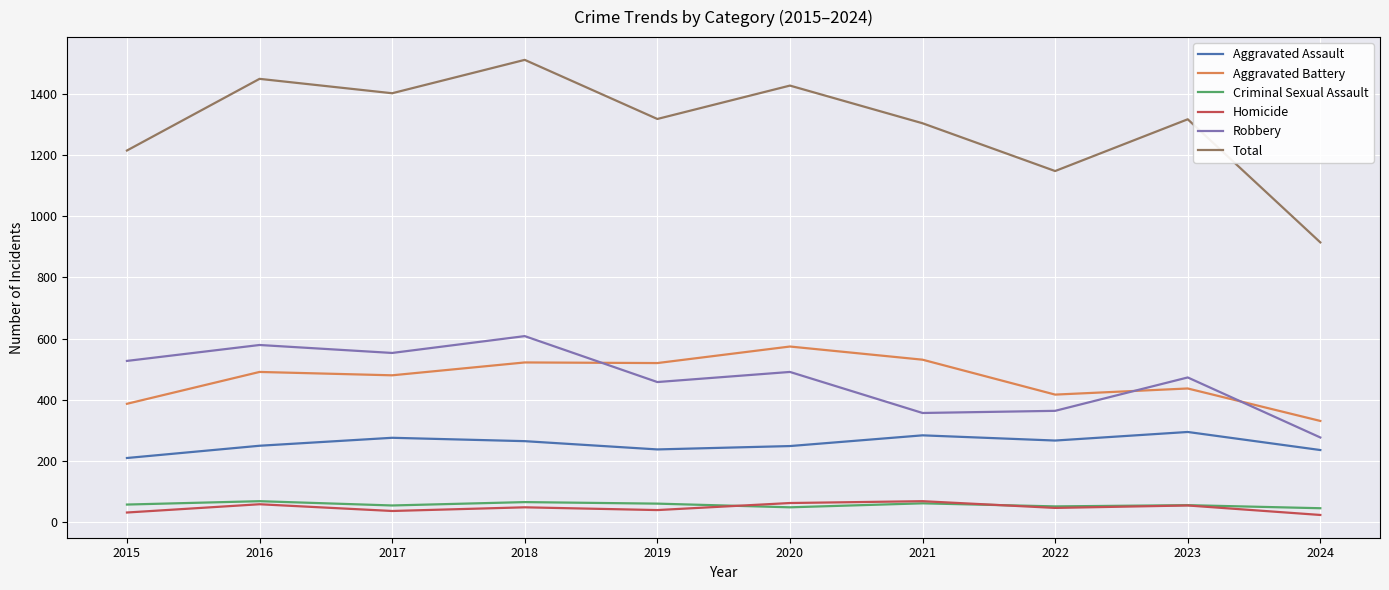

How many intersections are there between Robbery and Aggravated Battery?

3